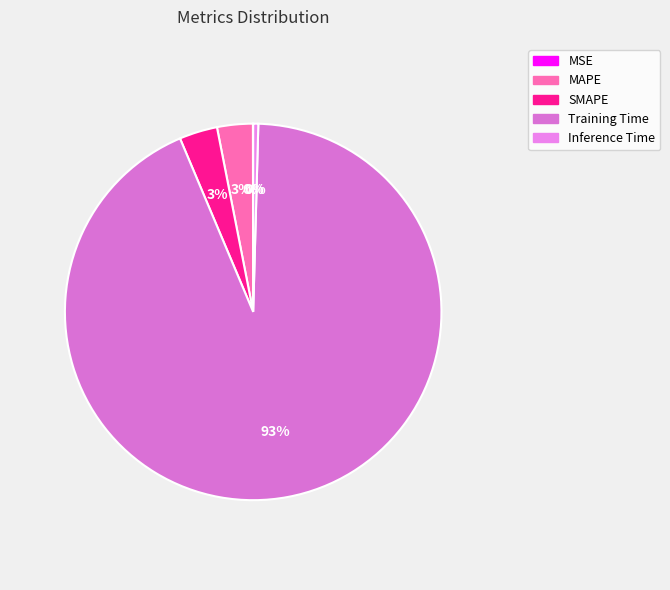

What is the smallest slice in the pie chart?

MSE